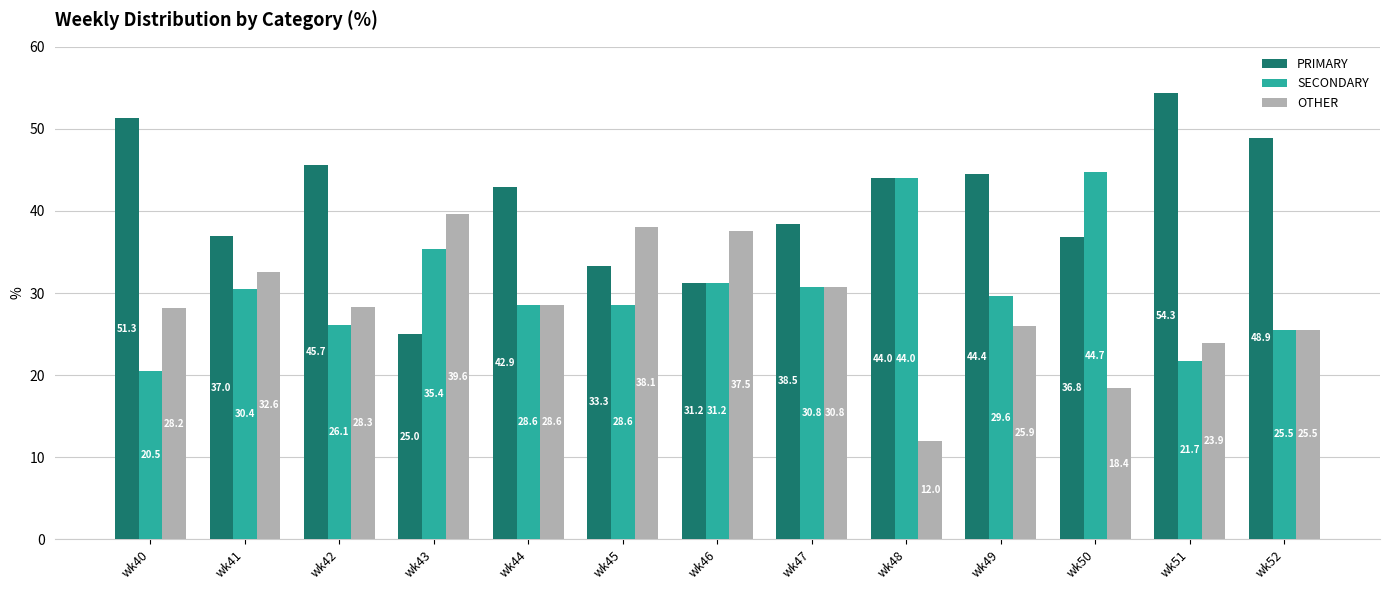

What is the spread (max minus min) of values at wk47?

7.7